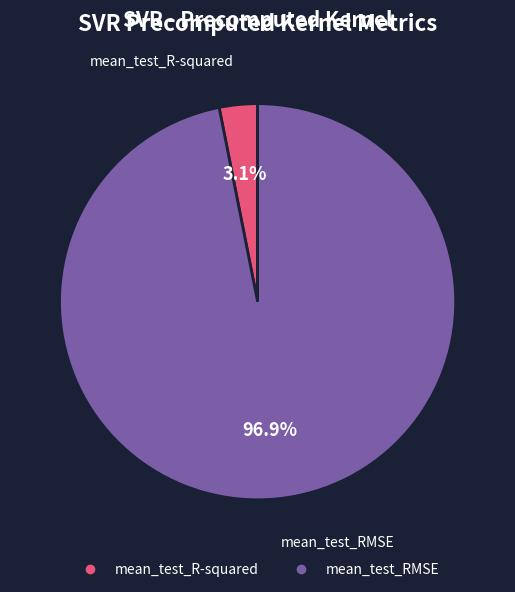

Between mean_test_R-squared and mean_test_RMSE, which is larger?

mean_test_RMSE